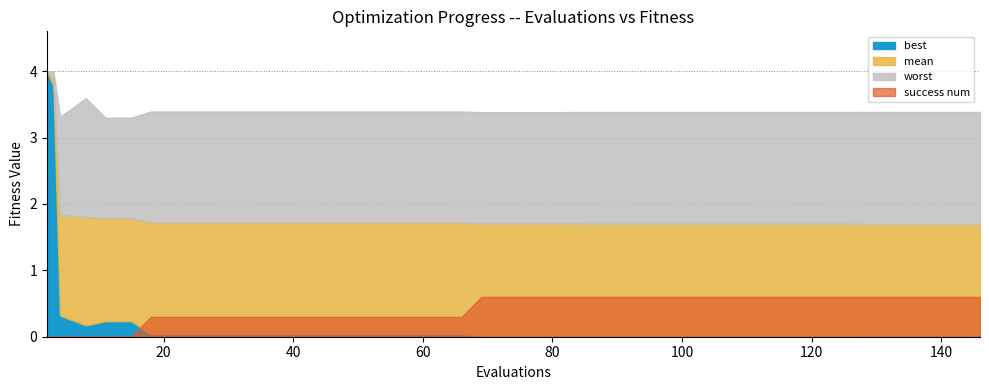

What are all the series names shown in the legend?

best, mean, worst, success num